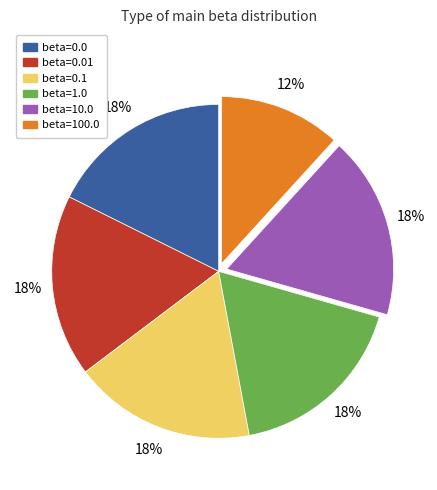

Does any single category account for the majority?

No